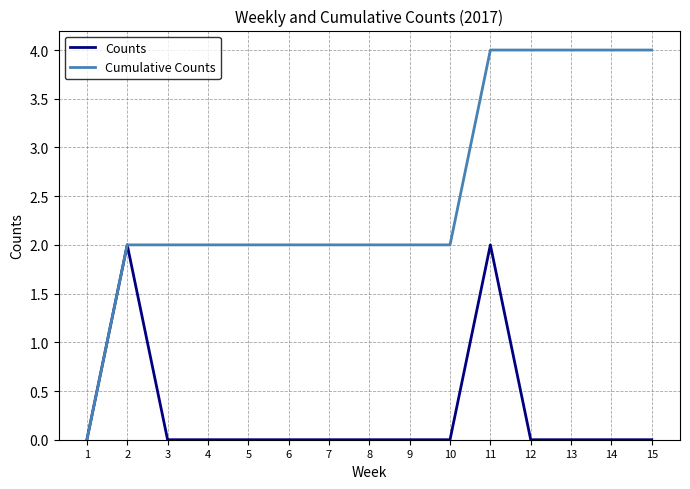

Reading right to left, what are all the values shown in this chart?

Counts: 15=0	14=0	13=0	12=0	11=2	10=0	9=0	8=0	7=0	6=0	5=0	4=0	3=0	2=2	1=0
Cumulative Counts: 15=4	14=4	13=4	12=4	11=4	10=2	9=2	8=2	7=2	6=2	5=2	4=2	3=2	2=2	1=0